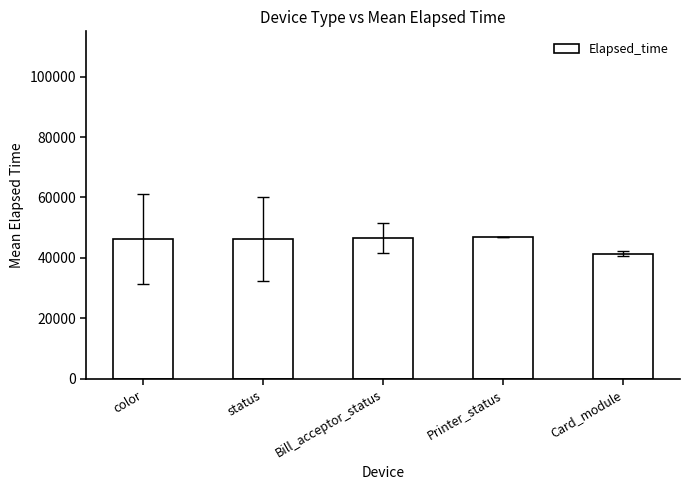

What is the change in value from color to Card_module?

-4855.6